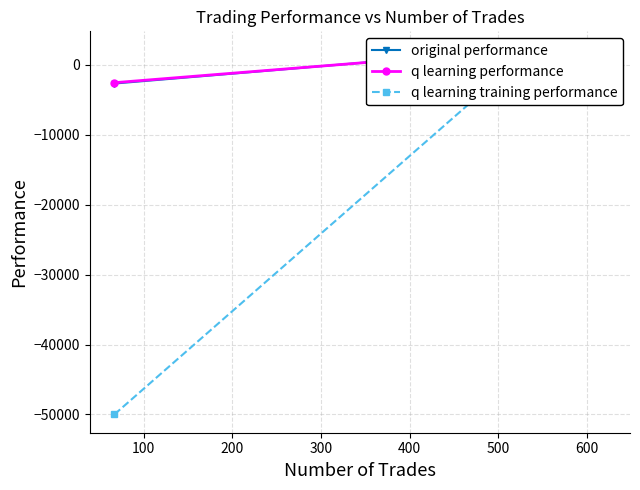

Is it true that original performance equals -72.1 at 200?

True